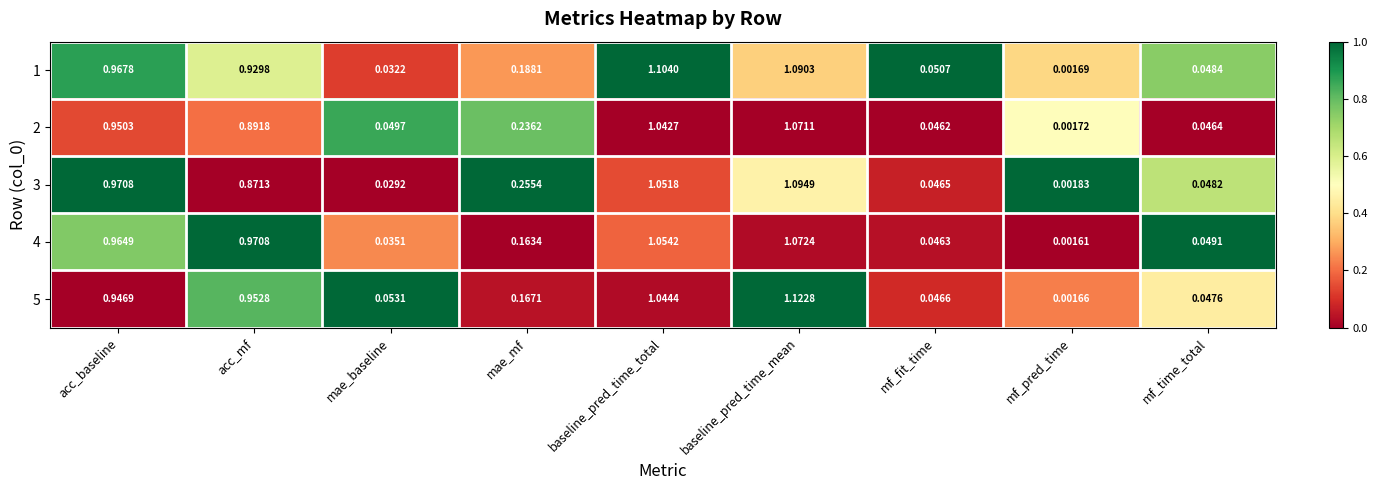

List the labels in order of 4 value, smallest first.

mf_pred_time, mae_baseline, mf_fit_time, mf_time_total, mae_mf, acc_baseline, acc_mf, baseline_pred_time_total, baseline_pred_time_mean